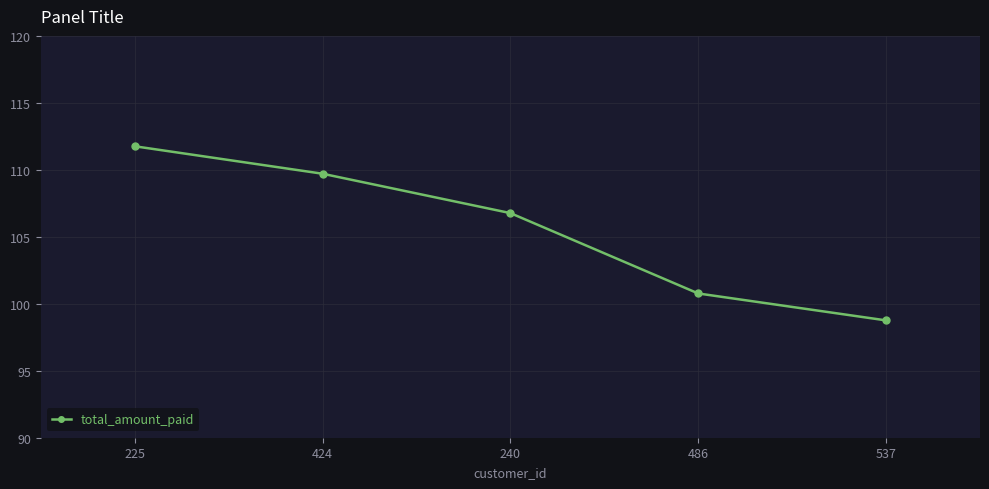

Rank the categories by value from highest to lowest.

225, 424, 240, 486, 537